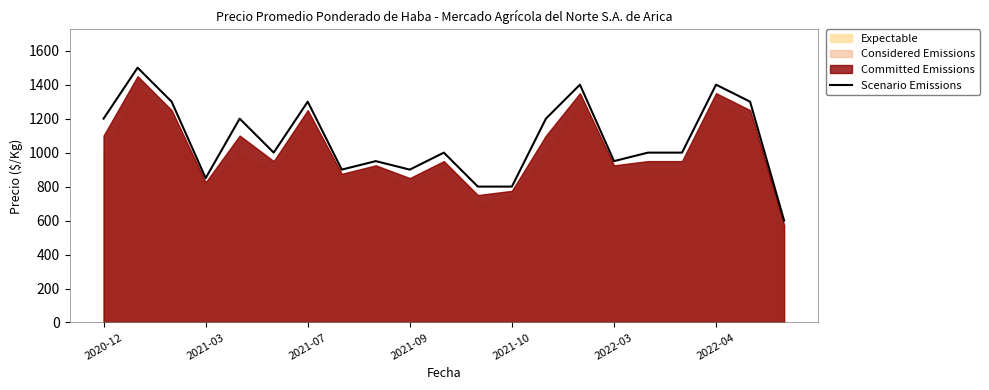

What is the maximum value shown in the chart?

1500